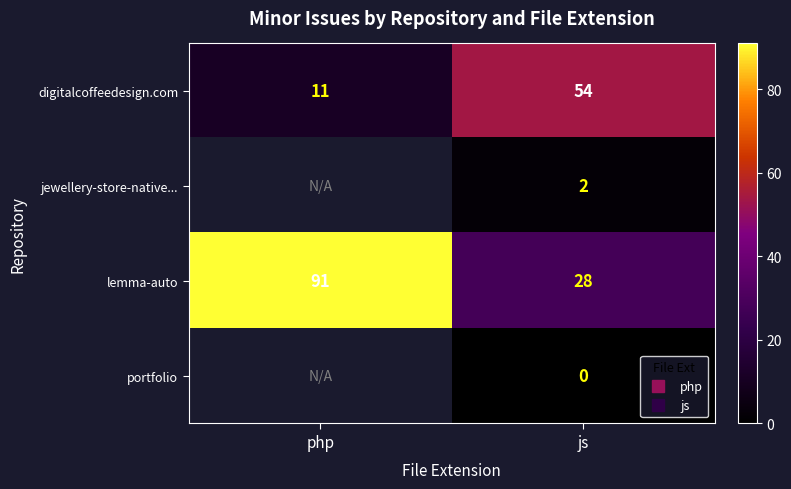

Count the number of data series in this chart.

4